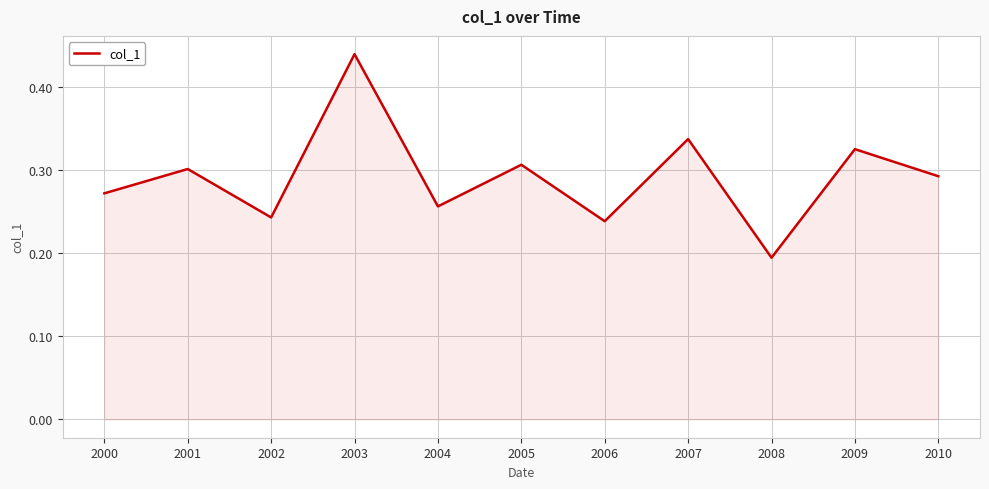

Rank the categories by value from highest to lowest.

2003, 2007, 2009, 2005, 2001, 2010, 2000, 2004, 2002, 2006, 2008